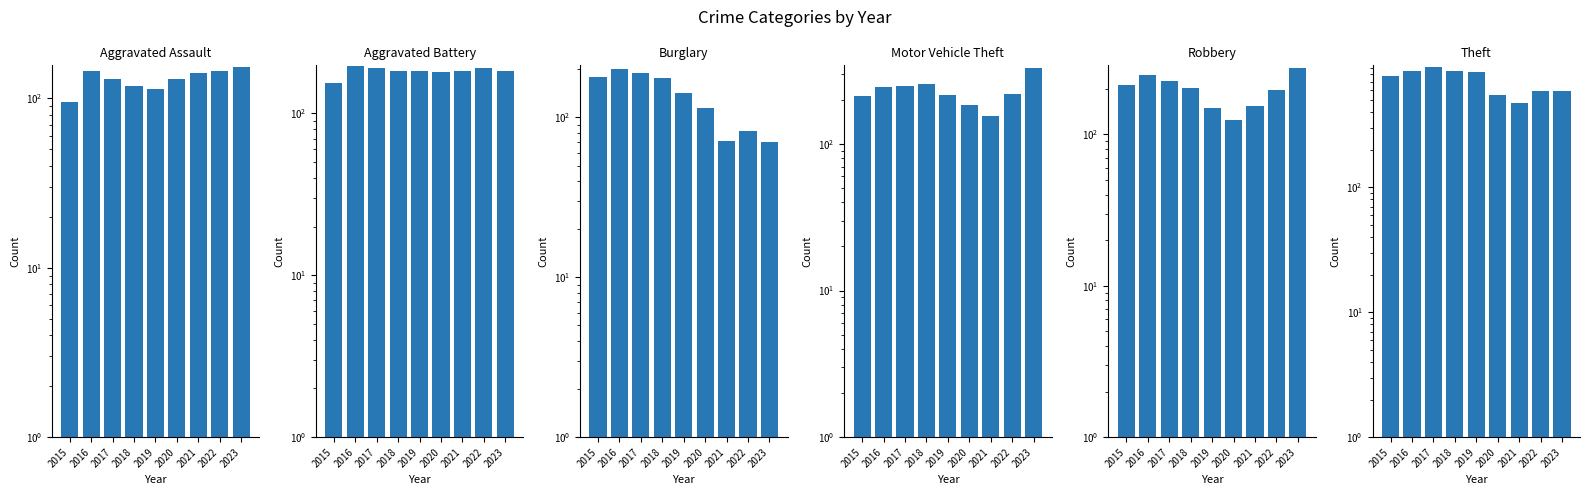

Where does the Aggravated Battery series first go above 183?

2016